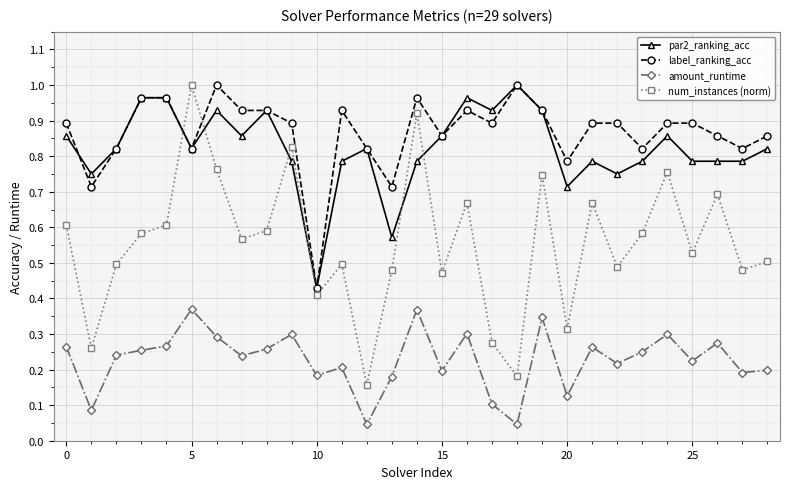

How many lines are shown in the chart?

4